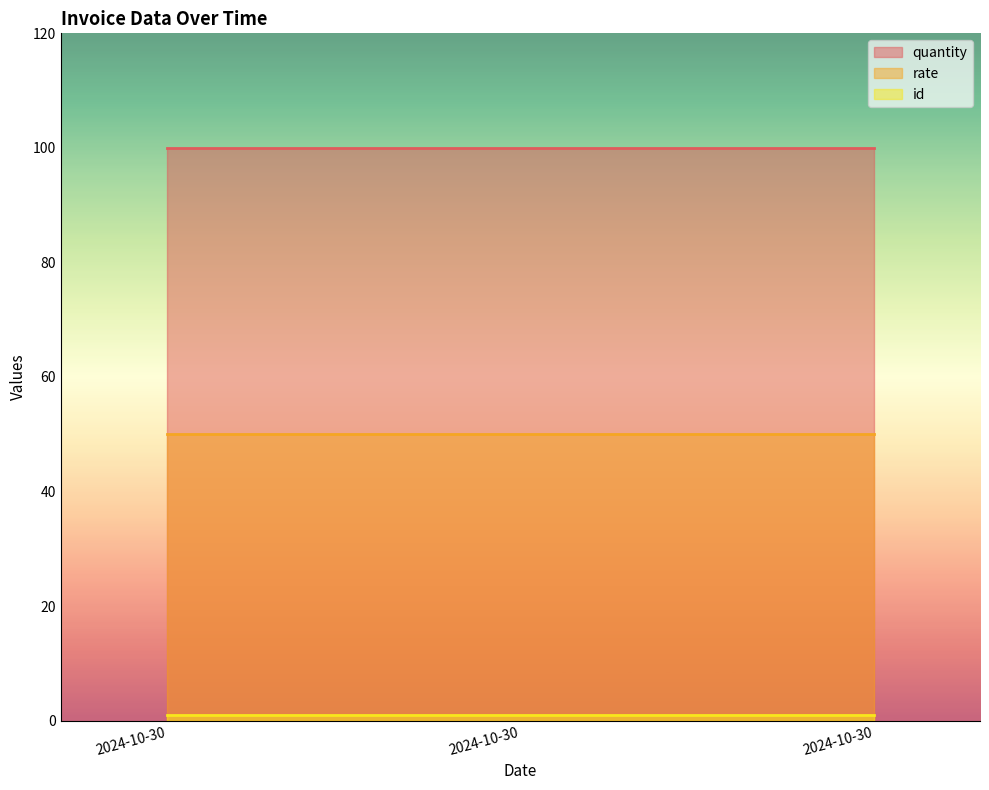

True or false: quantity has a value of 100 at 2024-10-30.

True